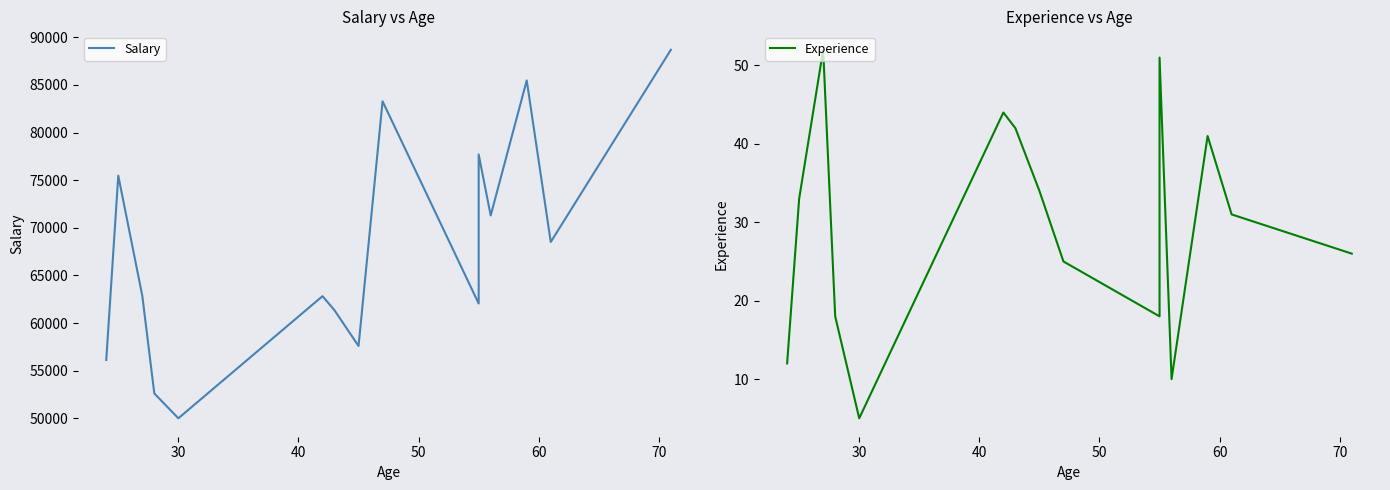

What is the sum of all Salary values?

1088620